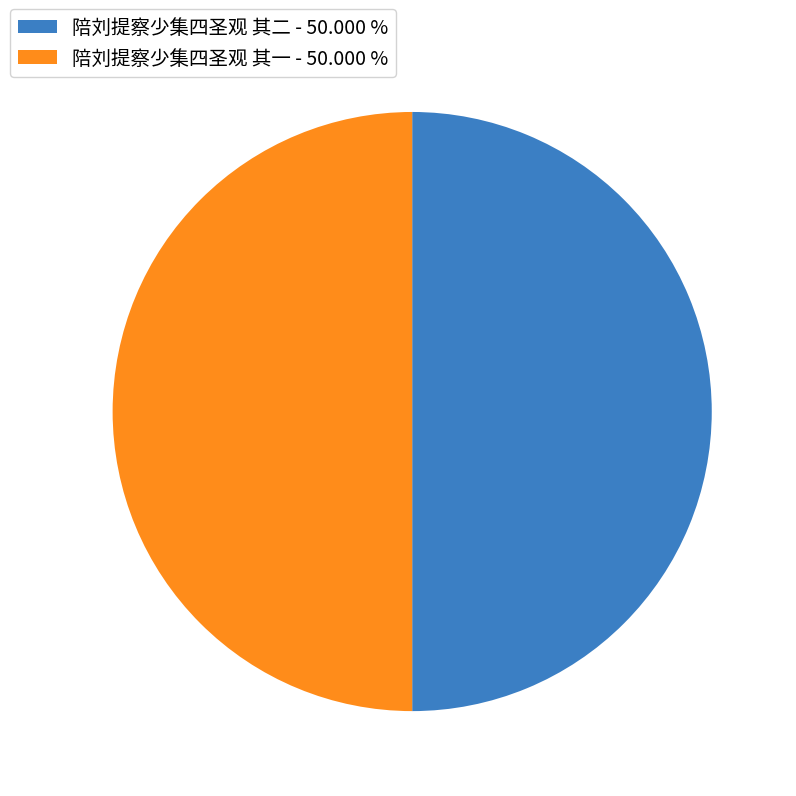

Do 陪刘提察少集四圣观 其二 - 50.000 % and 陪刘提察少集四圣观 其一 - 50.000 % together represent more than half of the pie?

Yes